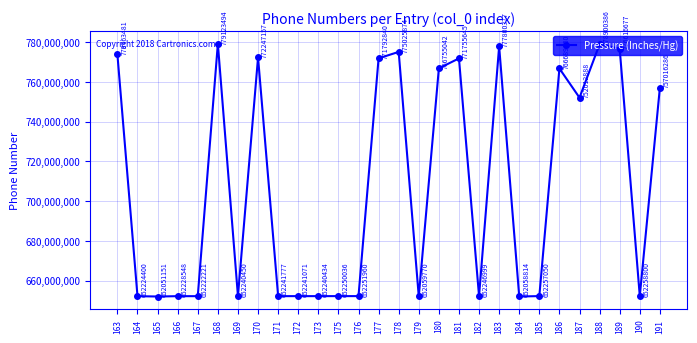

What is the change in value from 179 to 180?

+114695272